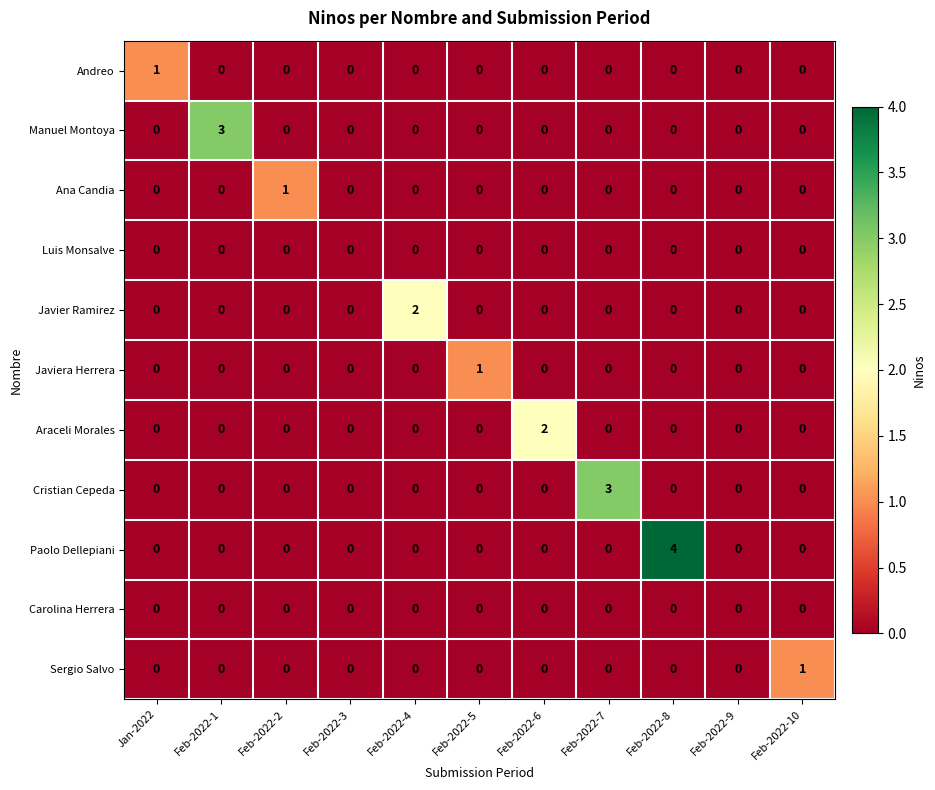

Which series has the largest range (max minus min)?

Paolo Dellepiani